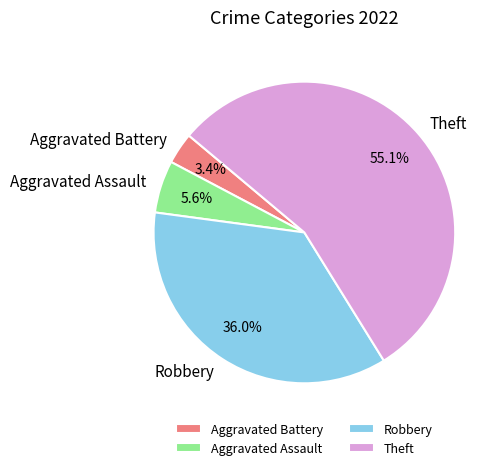

Between Robbery and Aggravated Battery, which is larger?

Robbery